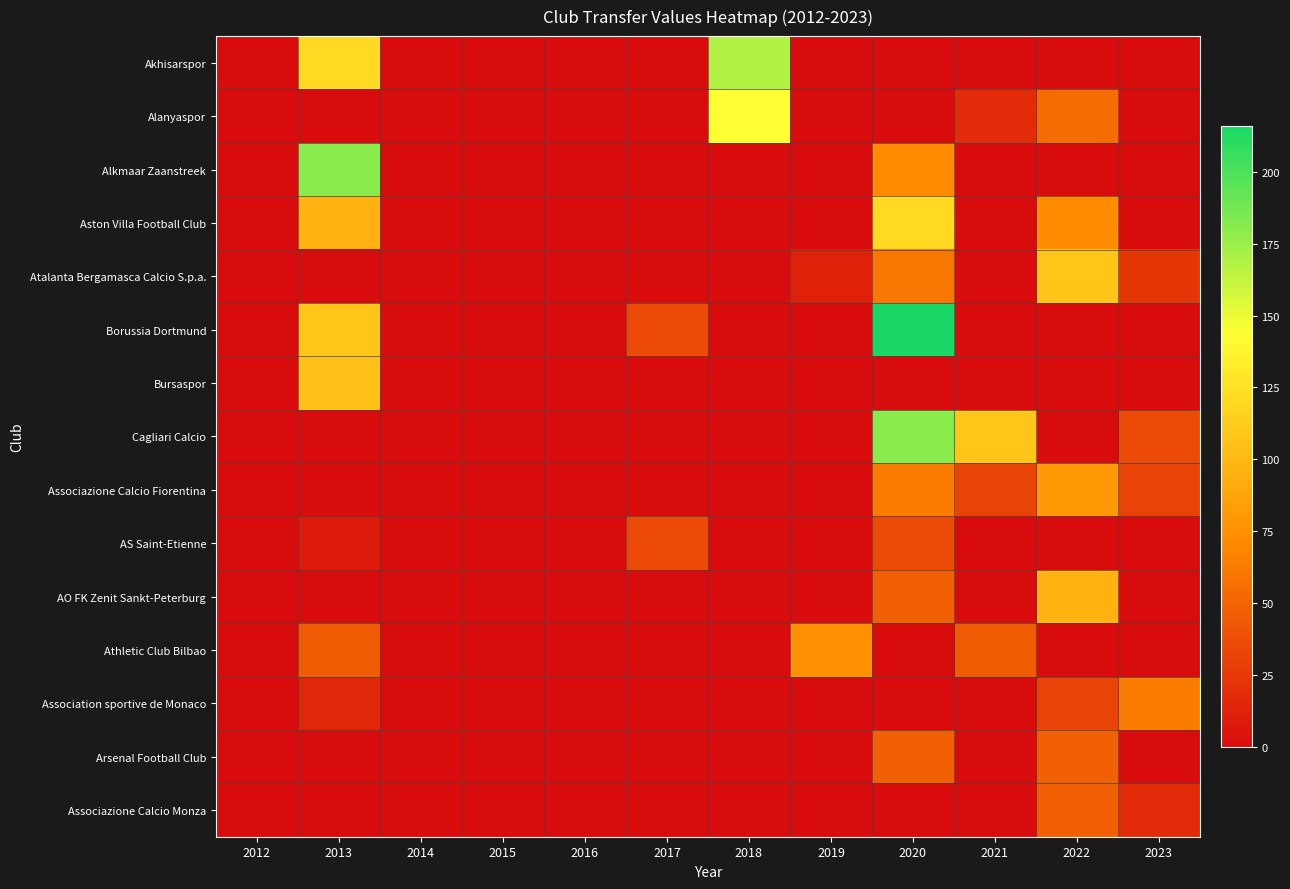

At how many categories does at least one series exceed 122?

3